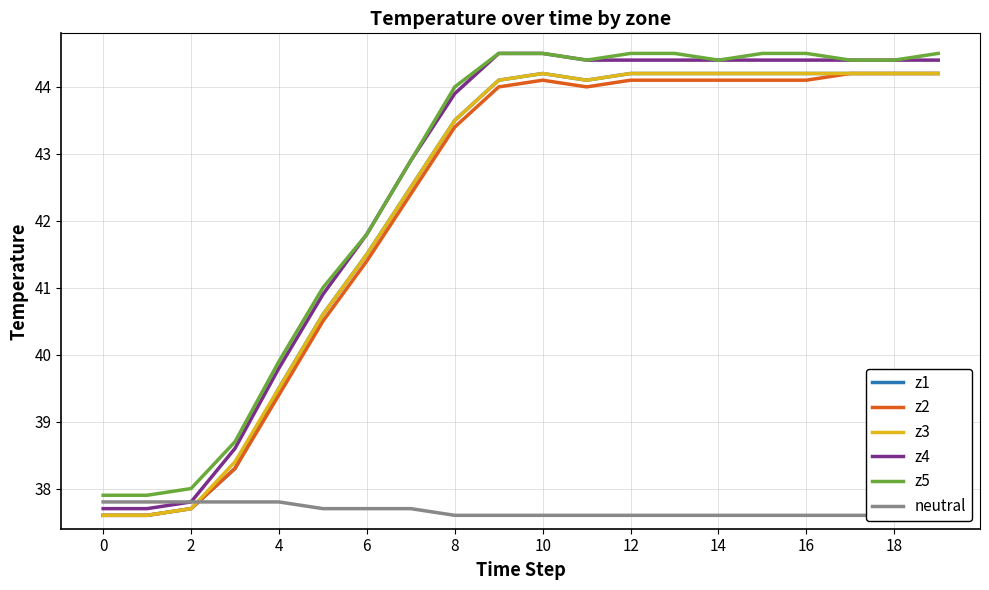

What is the sum of the z4 values at 13 and 17?

88.8